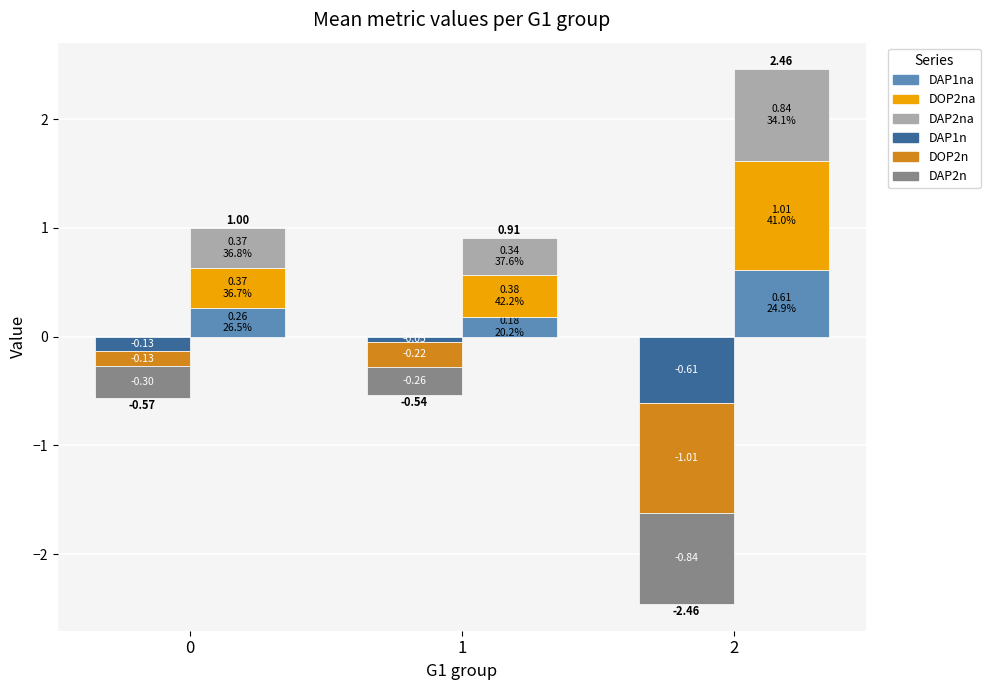

Between 1 and 2, which series saw the biggest shift?

DOP2n